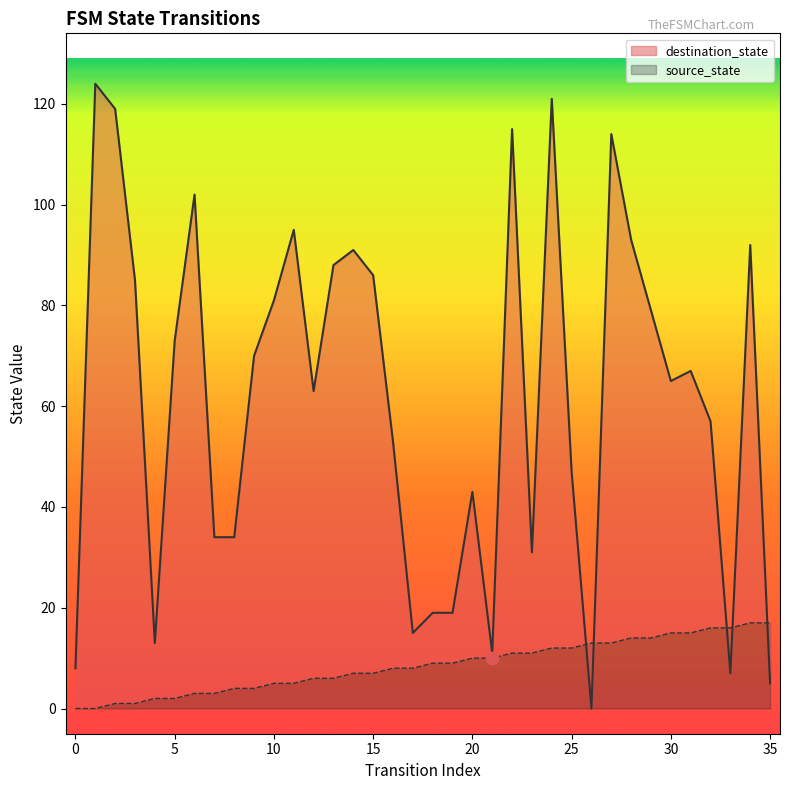

At how many categories does at least one series exceed 2?

36